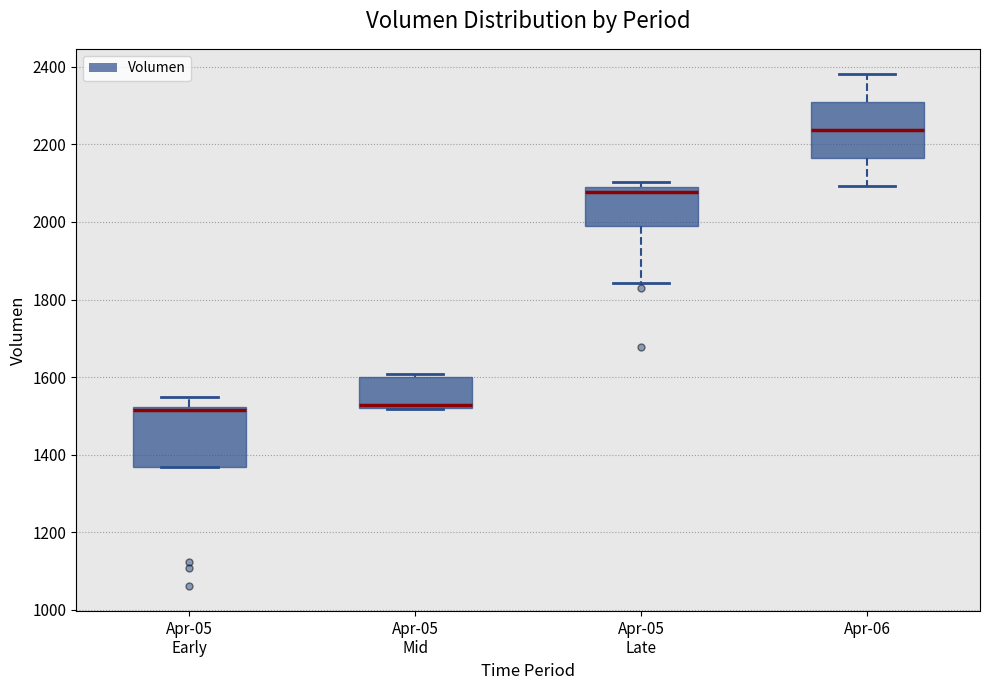

Where is the lower edge of the box for Apr-05 Late on the y-axis? The values are not printed on the chart, so give them approximately, as read against the axis.

2000